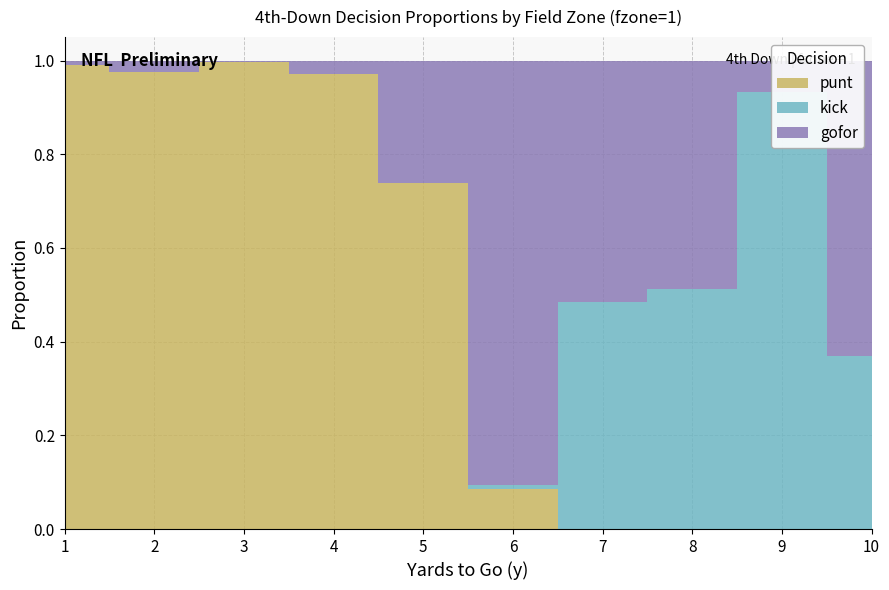

Reading left to right, extract all data points from this chart.

gofor: 0.0	0.0	0.0	0.0	0.3	0.9	0.5	0.5	0.1	0.6
kick: 0.0	0.0	0.0	0.0	0.0	0.0	0.5	0.5	0.9	0.4
punt: 1.0	1.0	1.0	1.0	0.7	0.1	0.0	0.0	0.0	0.0